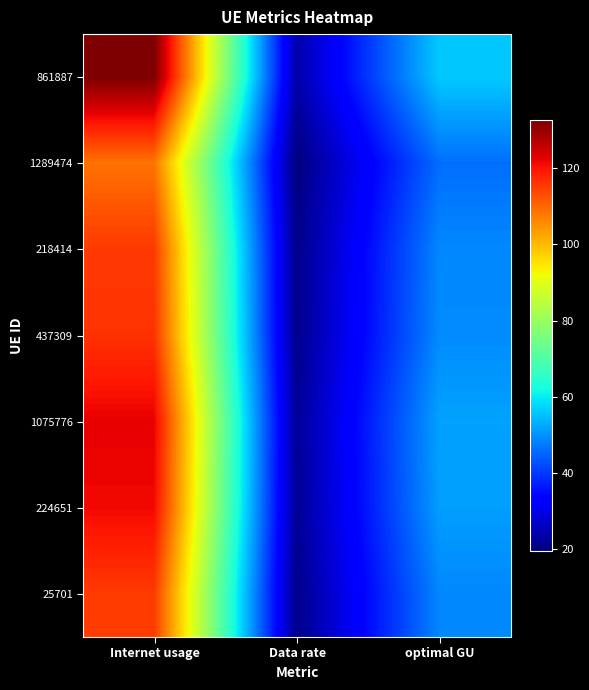

At how many categories does at least one series exceed 24?

2